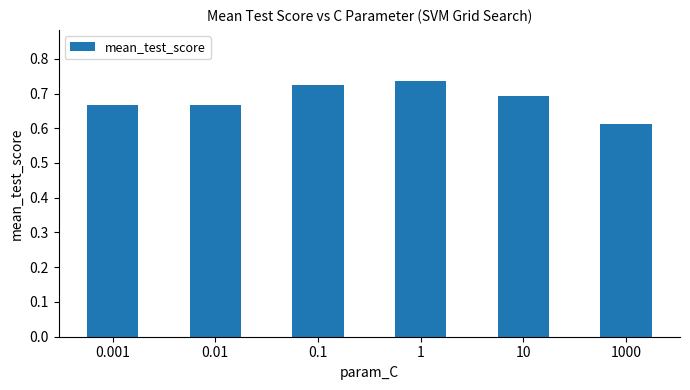

What is the sum of all values?

4.1